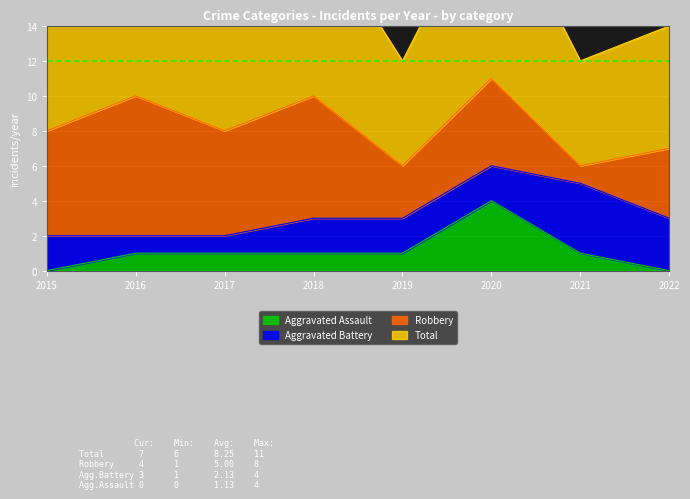

True or false: Aggravated Assault has a value of 2 at 2017.

False